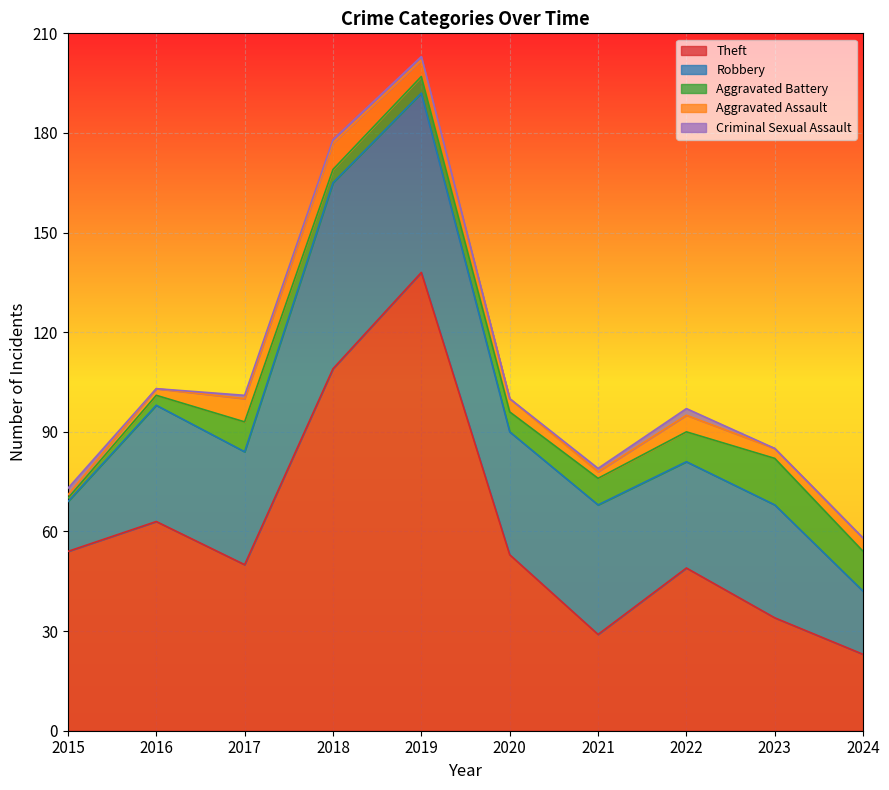

Which series has the largest range (max minus min)?

Theft